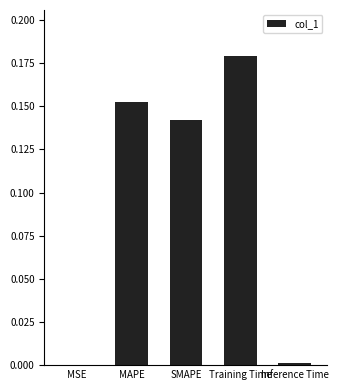

The chart shows a value of 0.3 at Training Time. True or false?

False